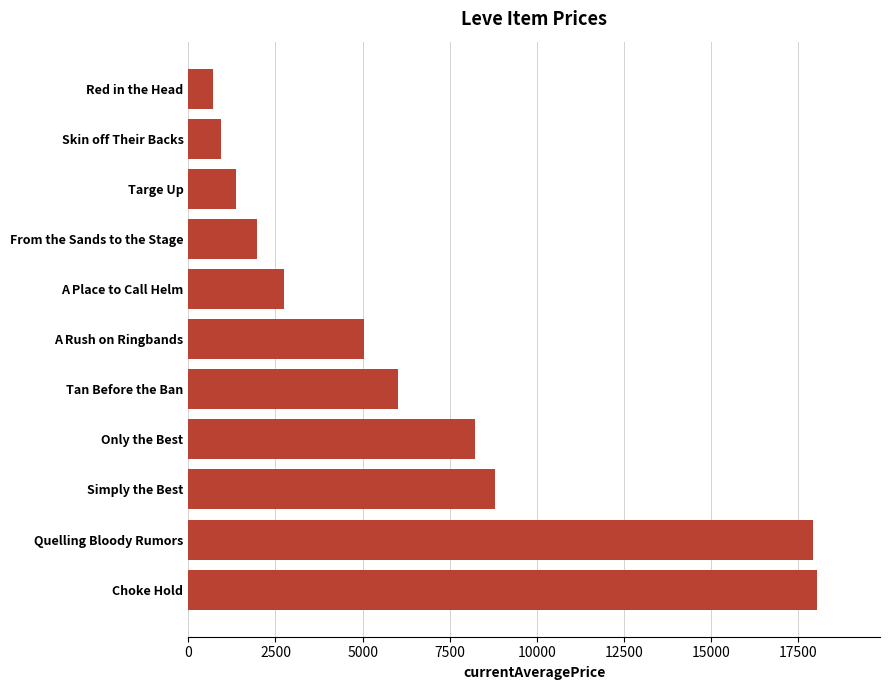

What is the minimum value shown in the chart?

699.9